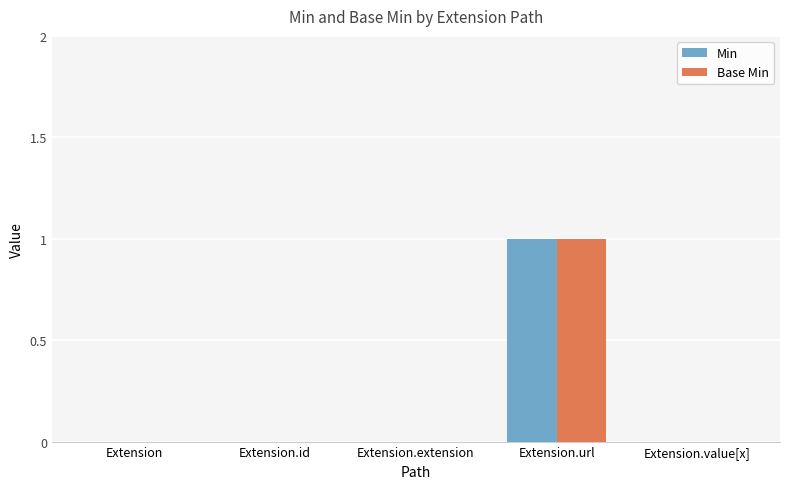

At which category is the sum across all series the highest?

Extension.url